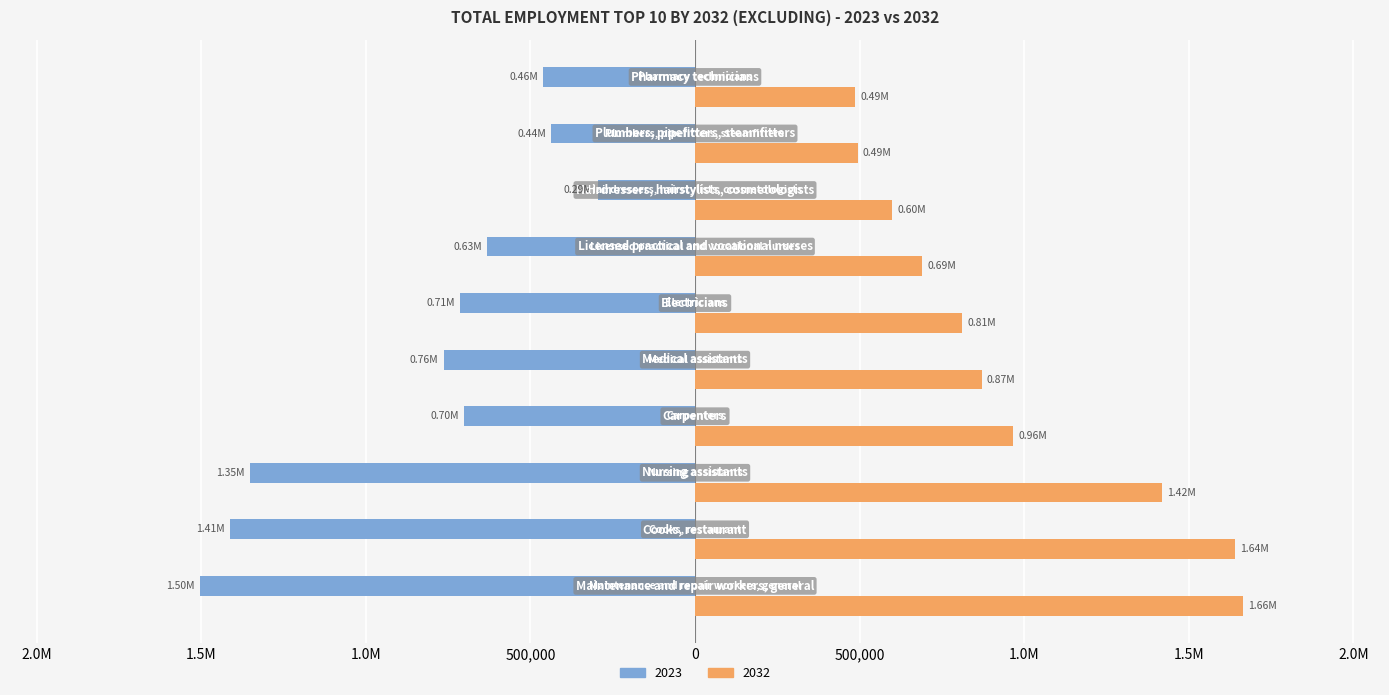

What is the difference between the maximum and minimum values in the 2023 series?

1208310